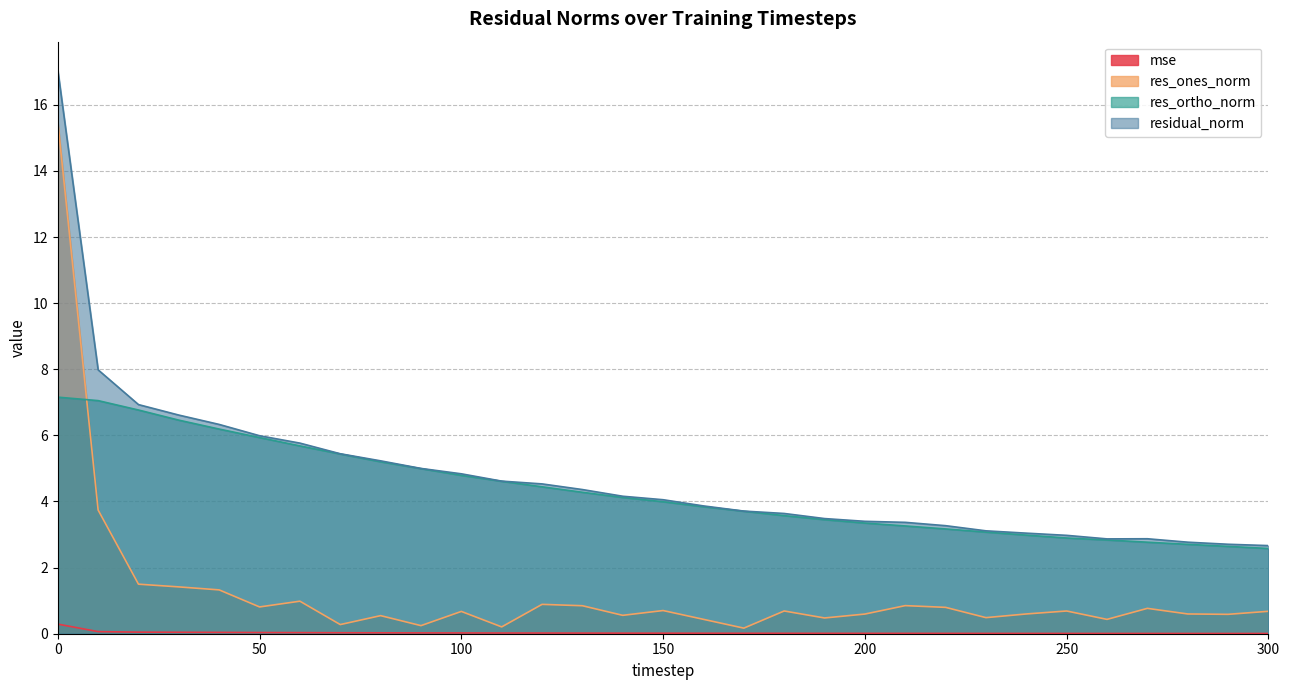

Where is mse nearest to the value 0?

300